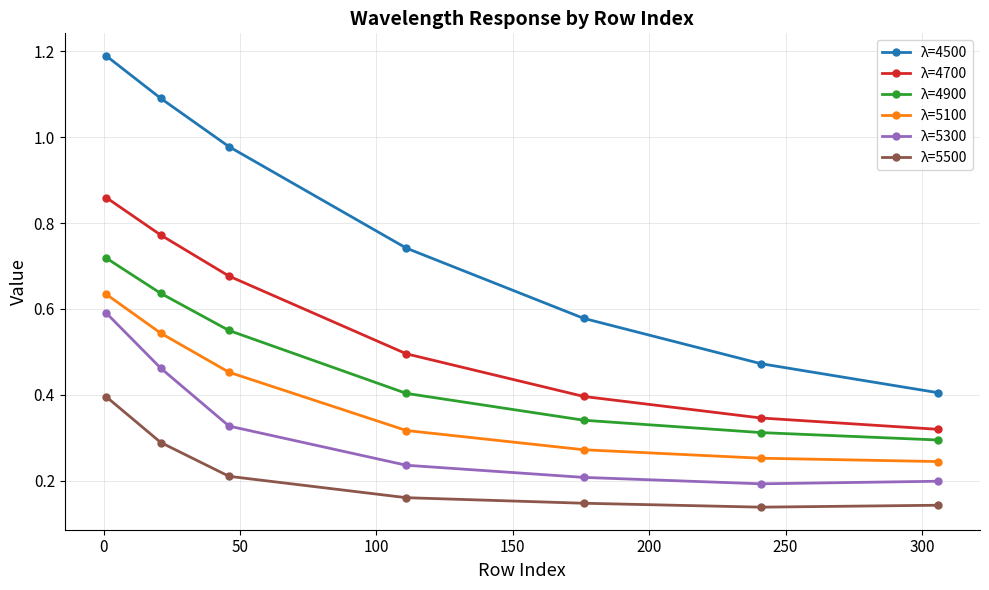

What is the sum of all λ=5300 values?

2.2